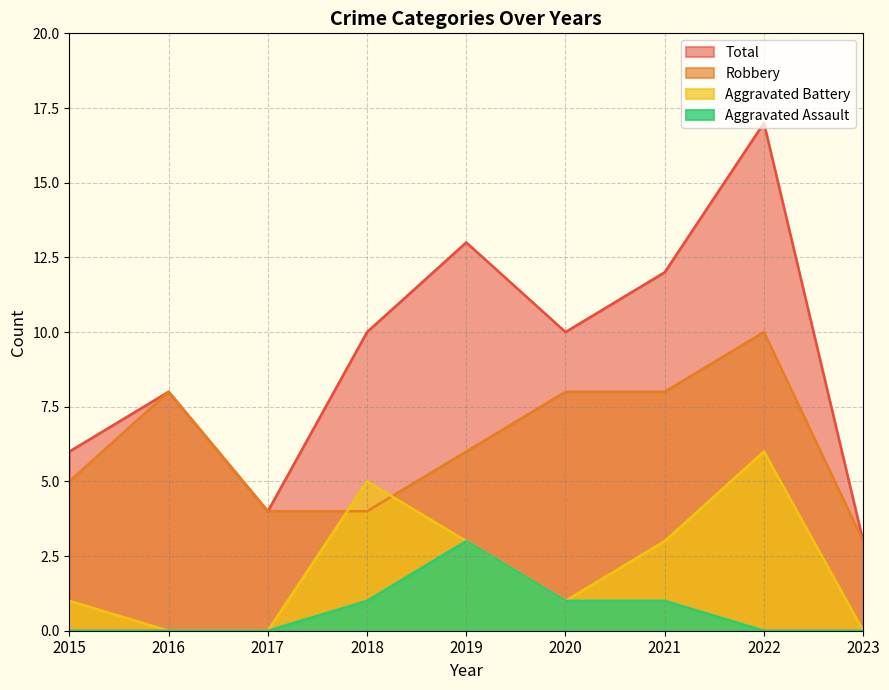

The Aggravated Assault series shows 0 at 2016. True or false?

True